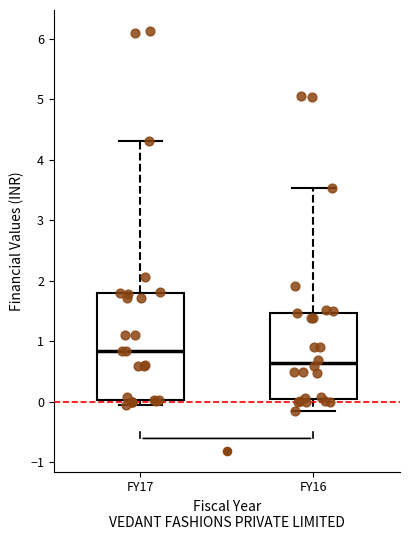

Reading left to right, transcribe this box plot: for each box, give where its median line is, the range the box spans, and where its two whiskers end, as read against the y-axis. The values are not printed on the chart, so give them approximately, as read against the axis.

FY17: median 0.8, box 0.0 to 1.8, whiskers -0.1 to 4.3
FY16: median 0.6, box 0.0 to 1.5, whiskers -0.2 to 3.5